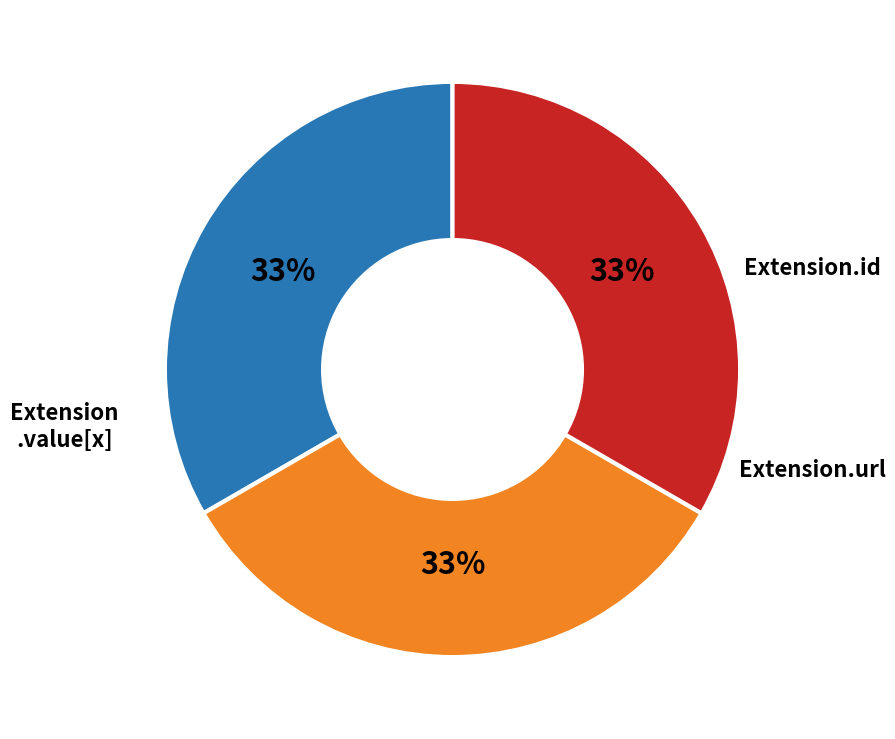

Does any single category account for the majority?

No